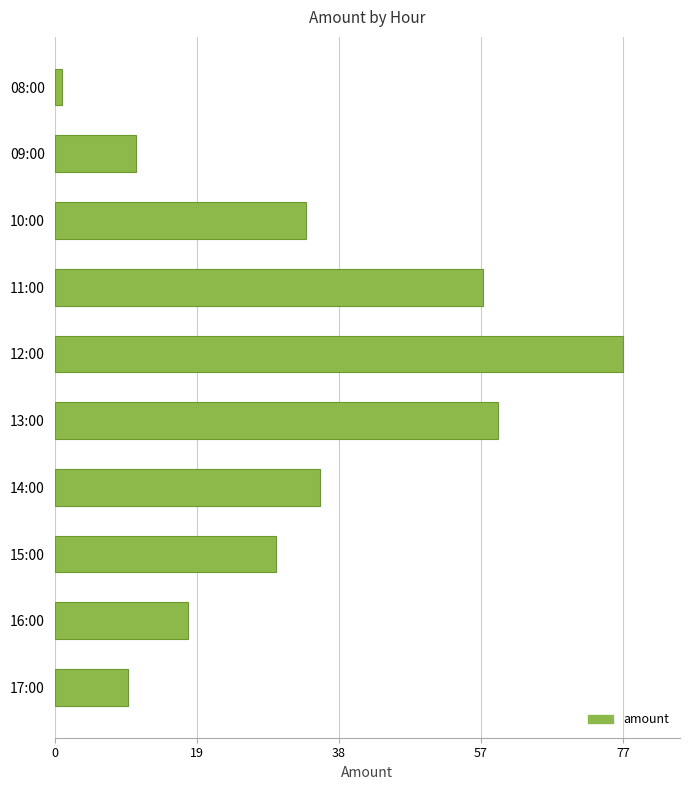

Where is the data nearest to the value 39?

14:00